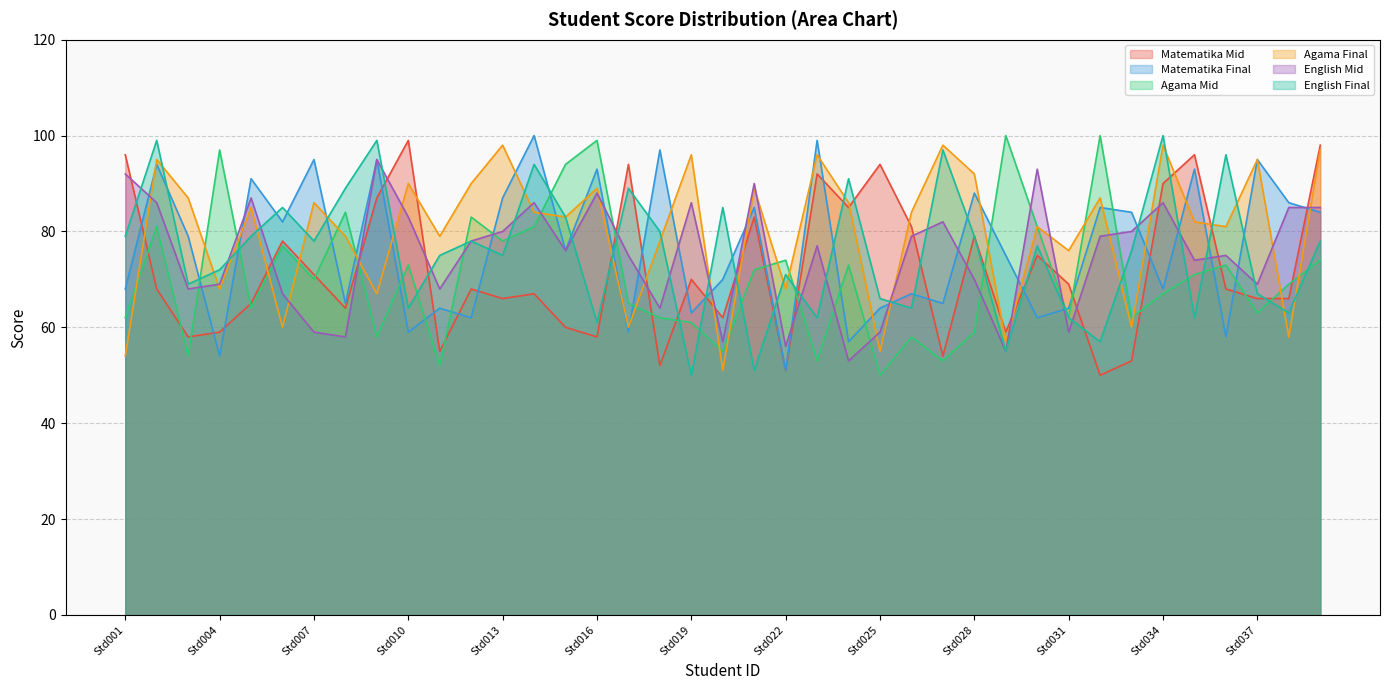

Where is the first local maximum for Agama Mid?

Std002